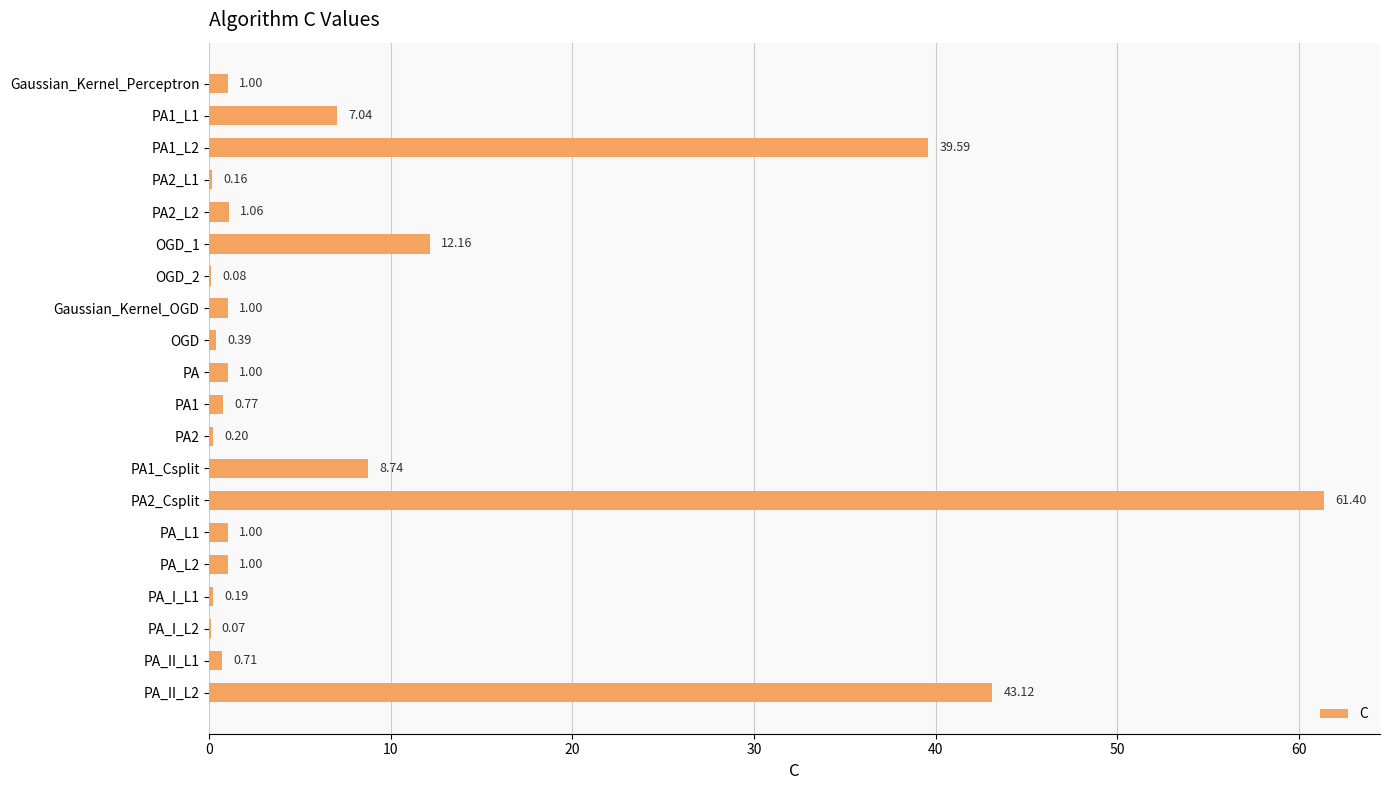

What is the average value?

9.0